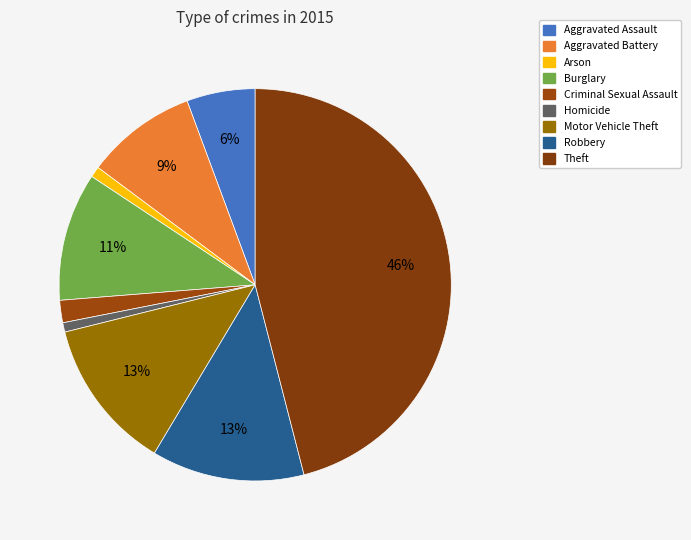

To the nearest percent, what is the average slice percentage?

11%